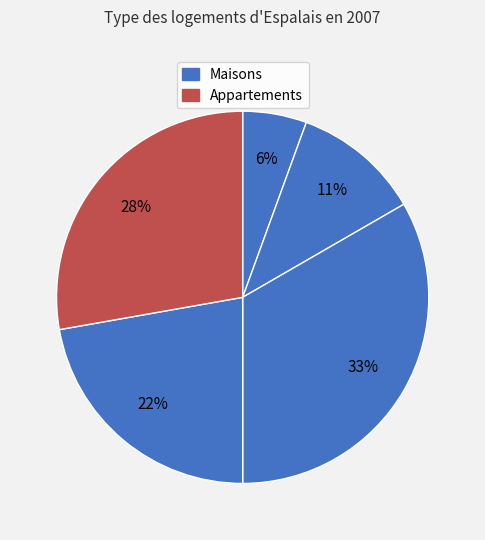

How many segments does this pie chart have?

5